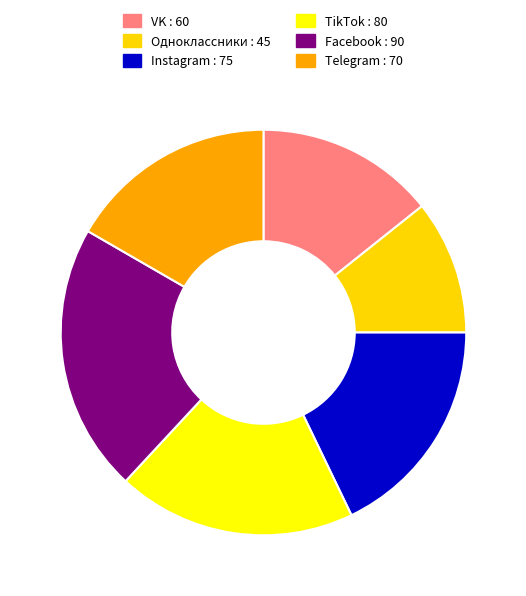

Rank the categories by value from highest to lowest.

Facebook, TikTok, Instagram, Telegram, VK, Одноклассники